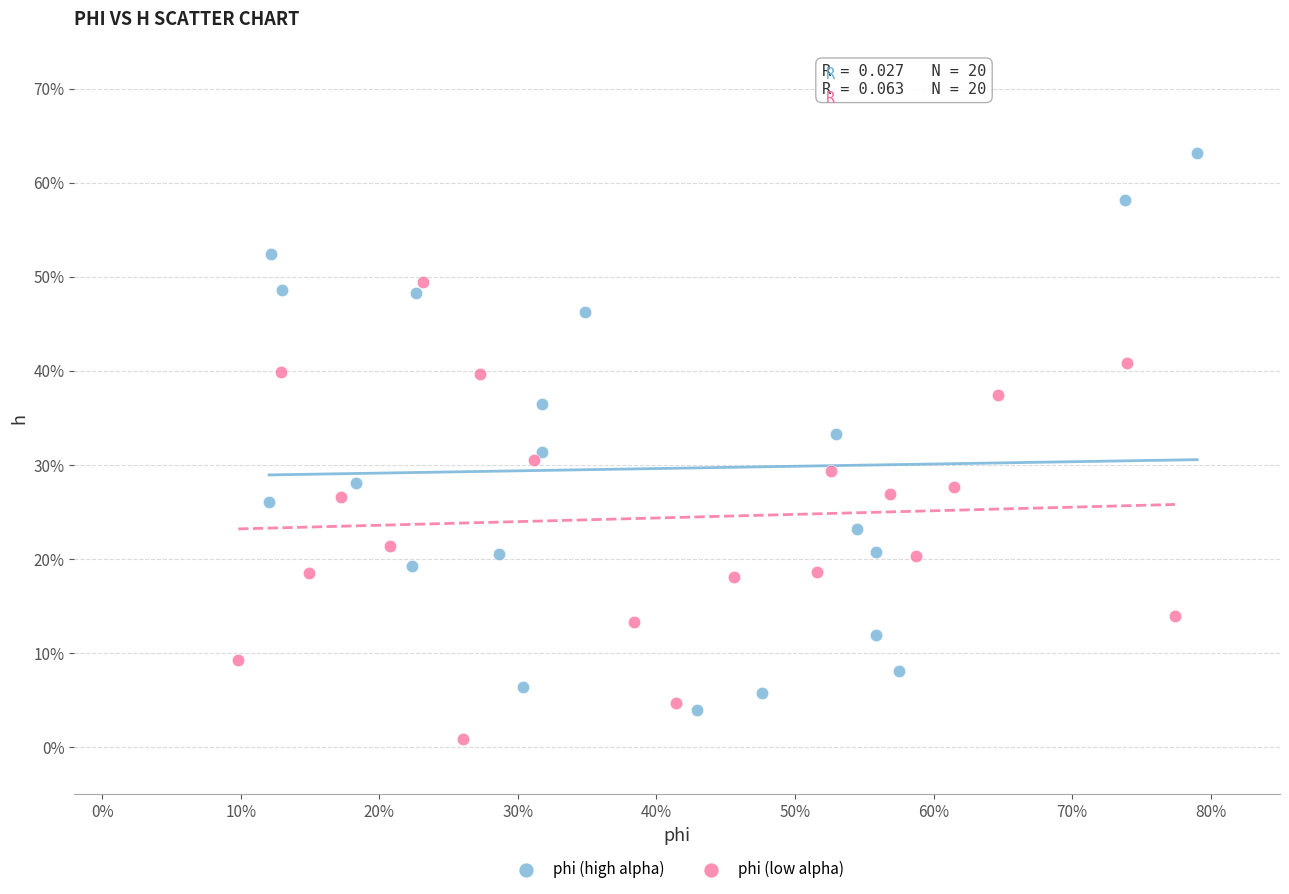

Which series has the largest Y range (max minus min)?

phi (high alpha)